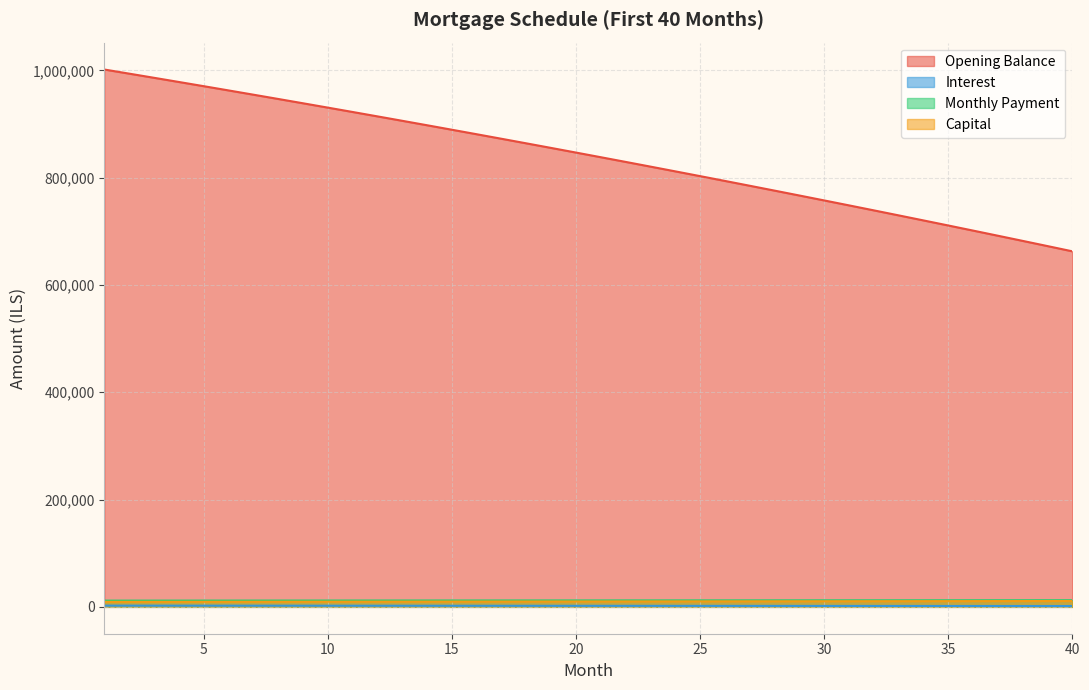

What is the difference between the maximum and second lowest values in the month_payment series?

761.4